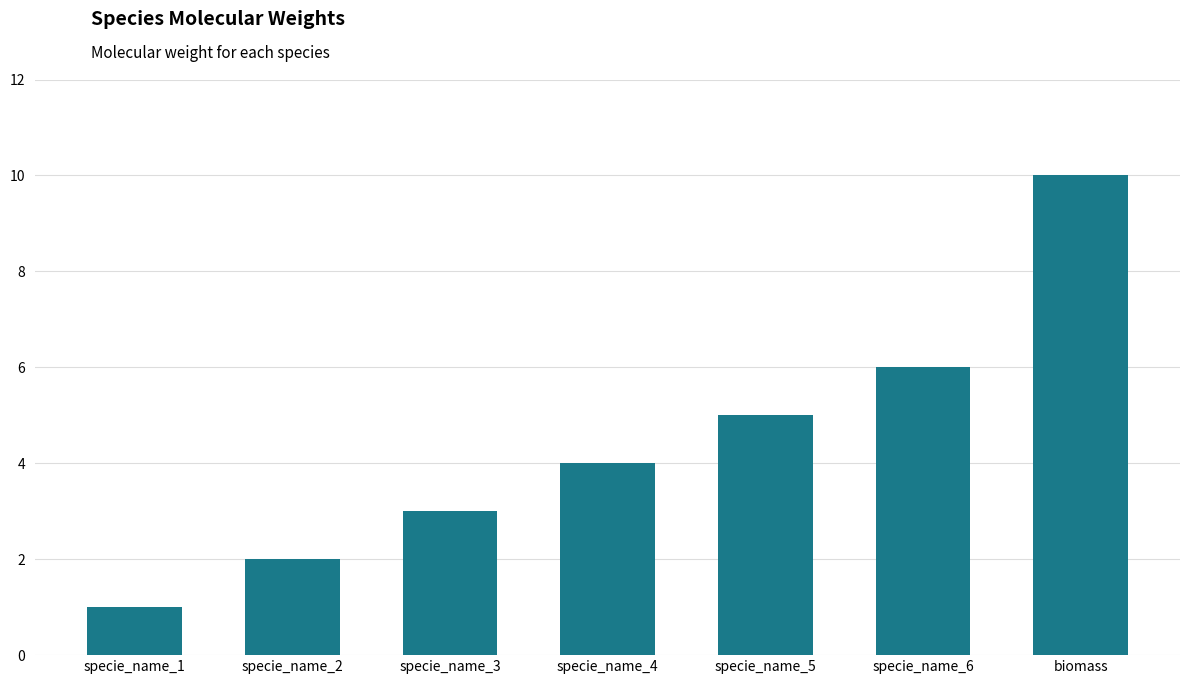

What is the approximate value at specie_name_6?

6